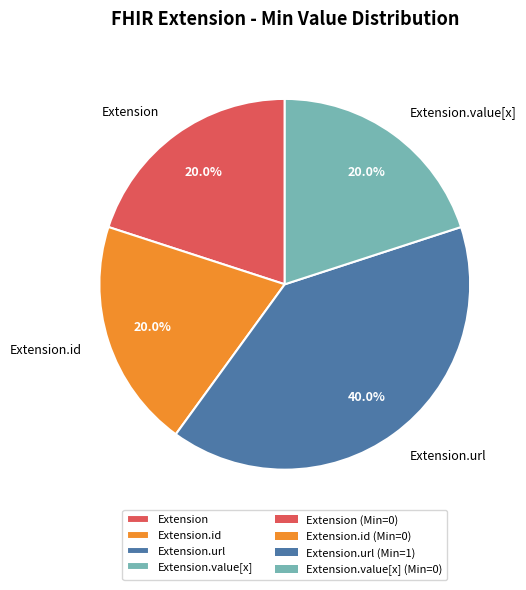

To the nearest percent, what is the average slice percentage?

25%